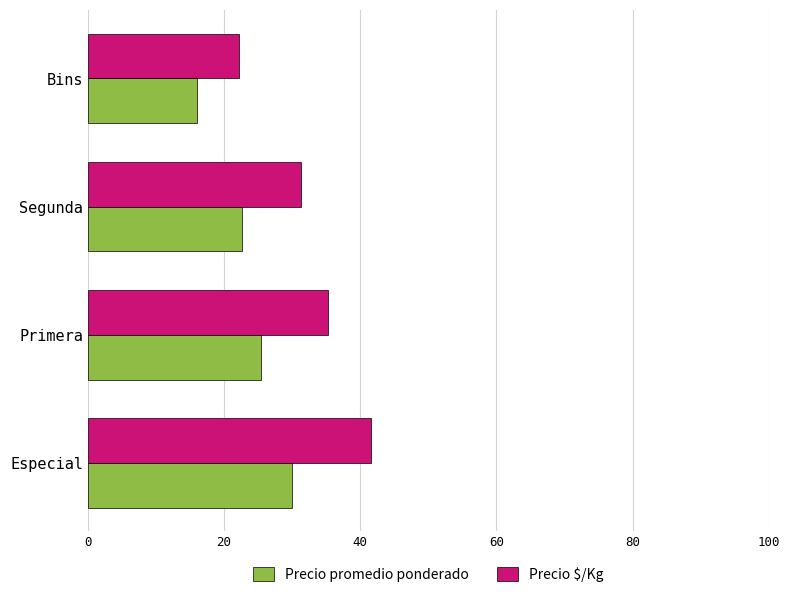

What is the average value of the Precio $/Kg series?

32.6